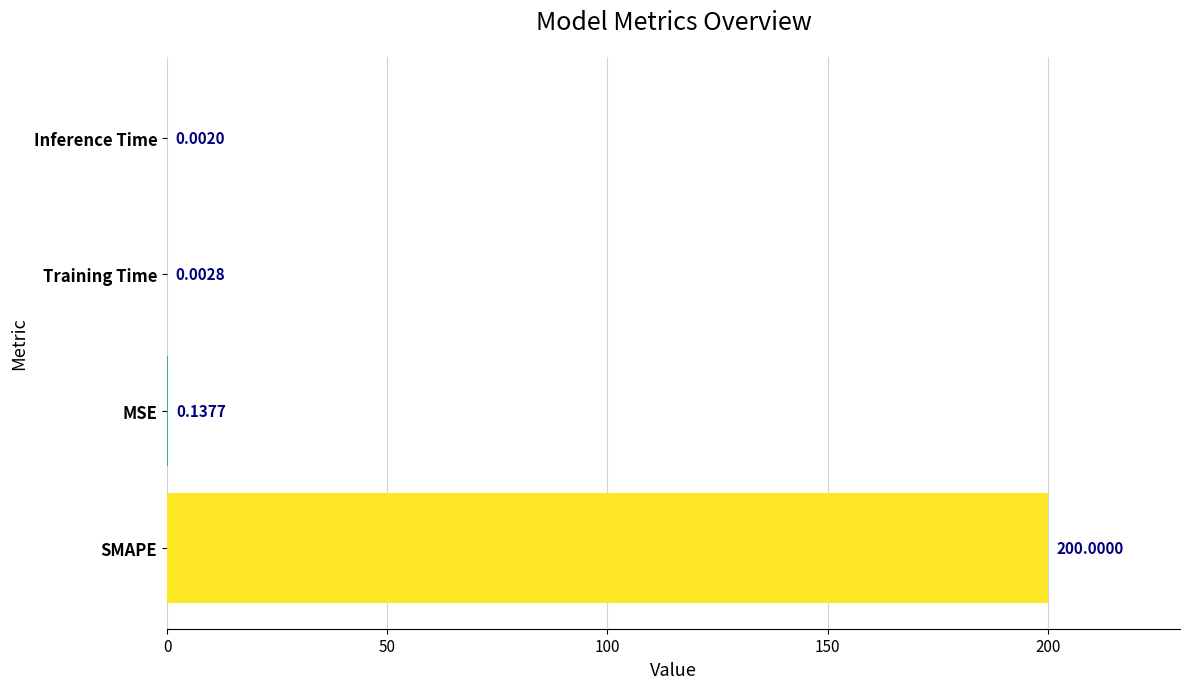

What is the sum of all values?

200.1